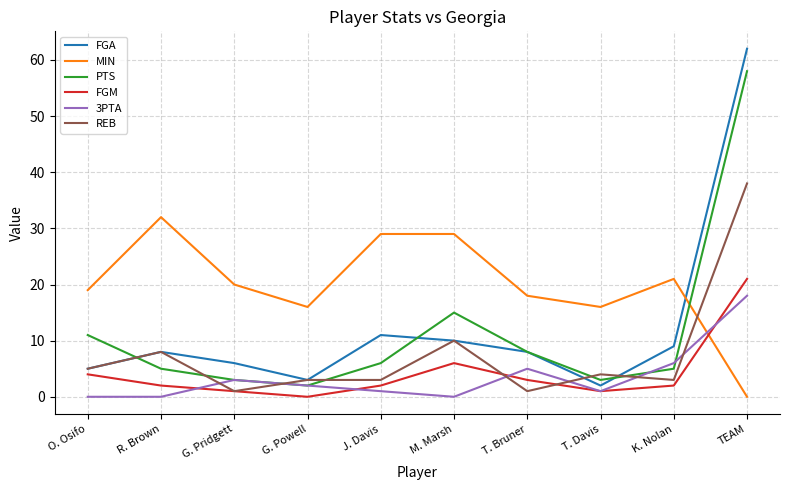

Rank the series by their maximum value, from lowest to highest.

3PTA, FGM, MIN, REB, PTS, FGA